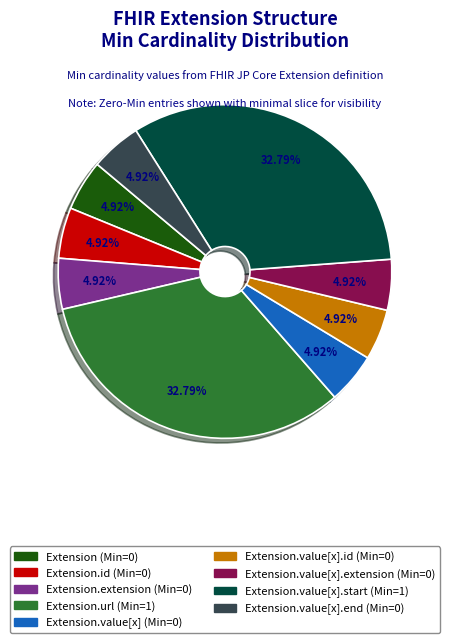

Does any single category account for the majority?

No